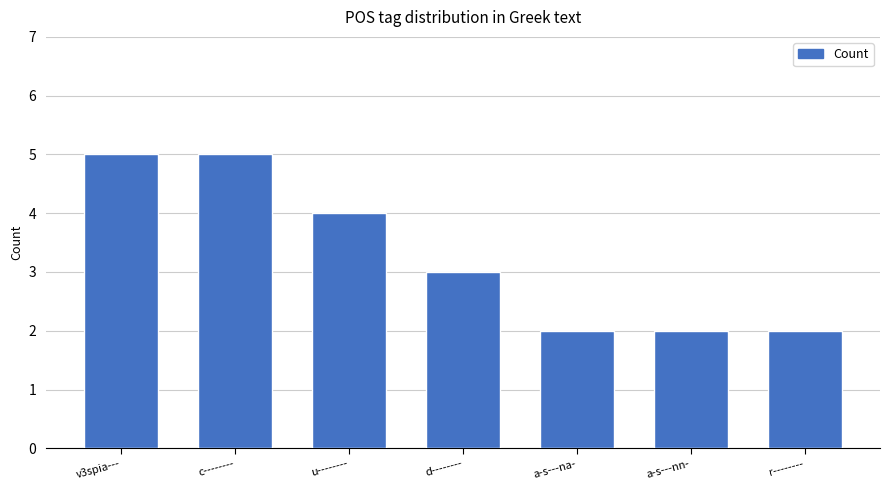

True or false: the data shows 3 at c--------.

False